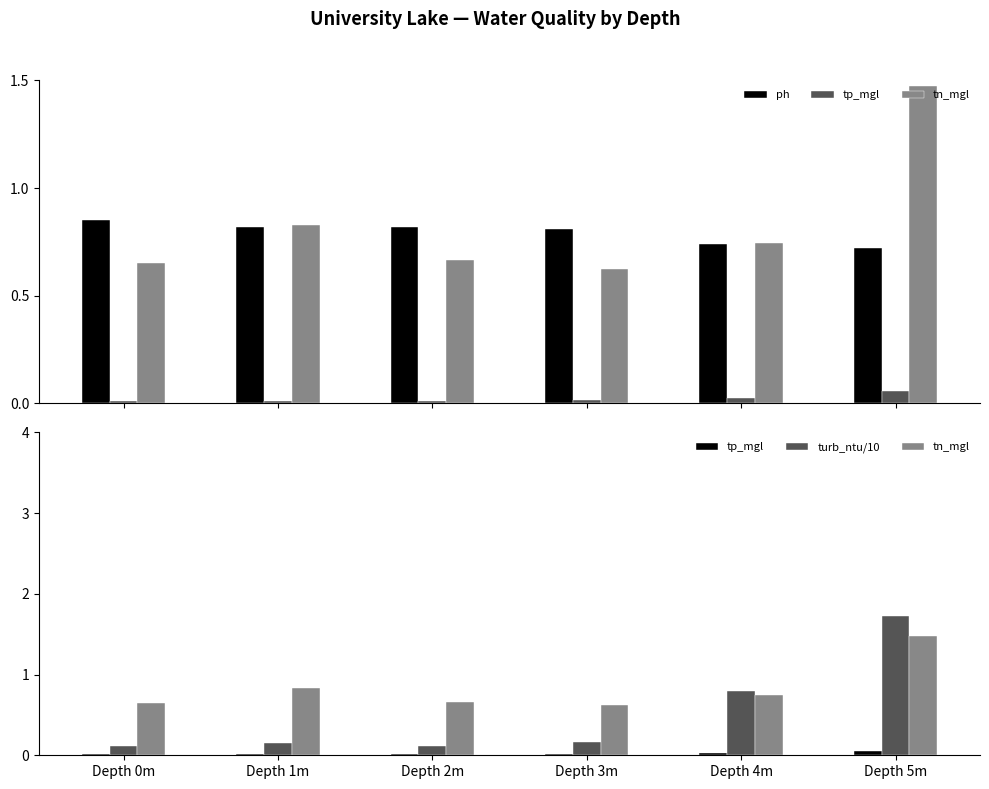

At which category is the sum across all series the highest?

Depth 5m